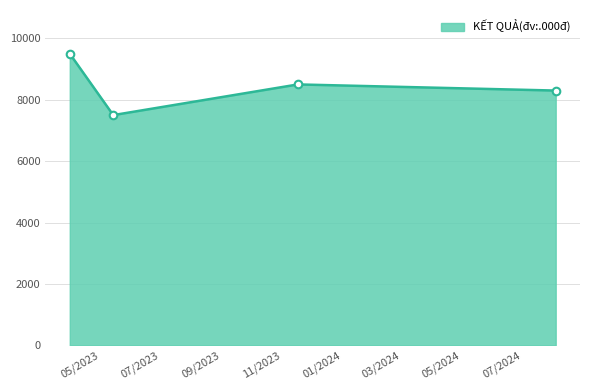

What is the difference between the maximum and minimum values?

2000